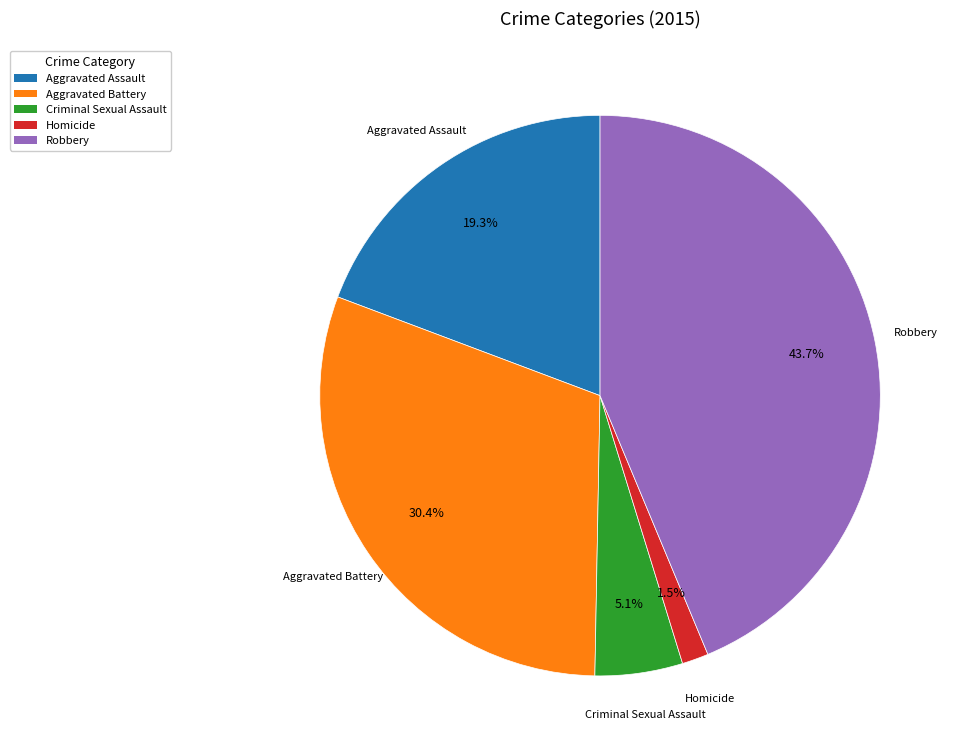

What percentage do Criminal Sexual Assault and Aggravated Battery together represent?

35.5%